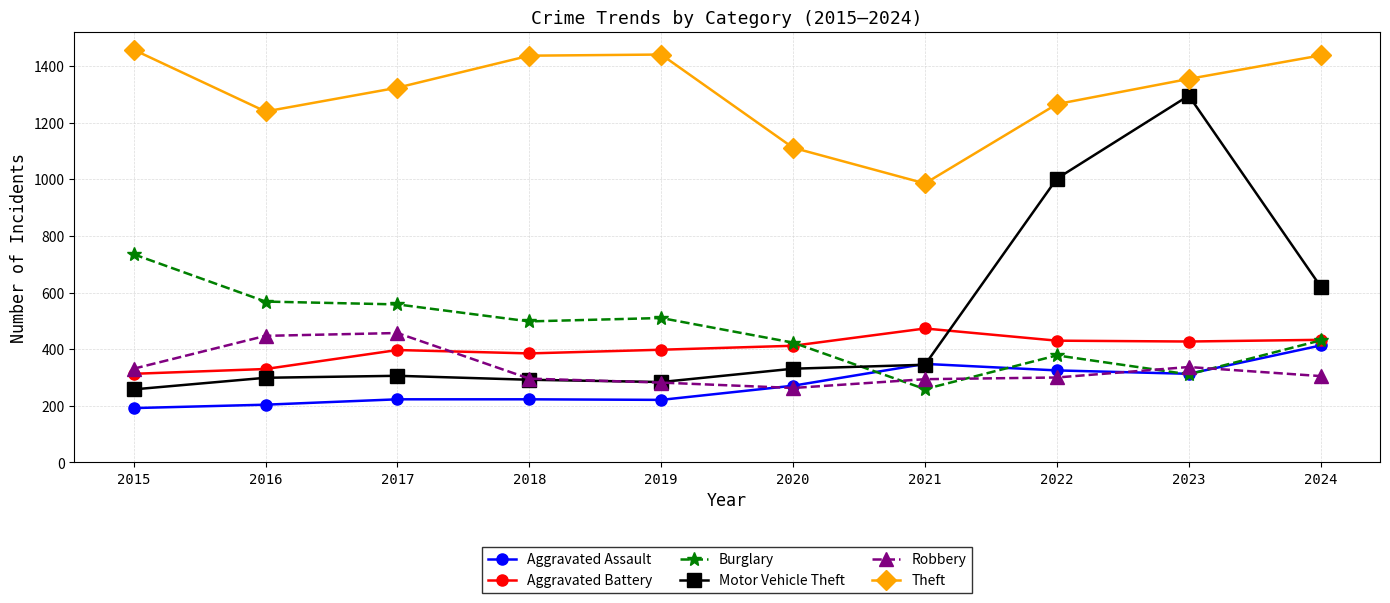

What is the maximum value shown in the chart?

1457